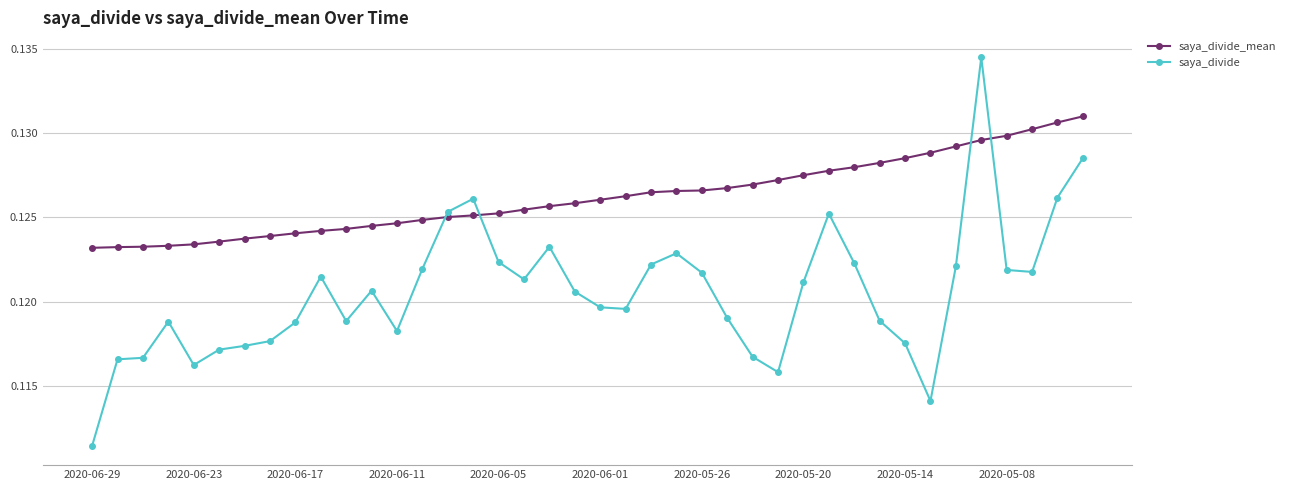

What is the sum of all saya_divide_mean values?

5.0